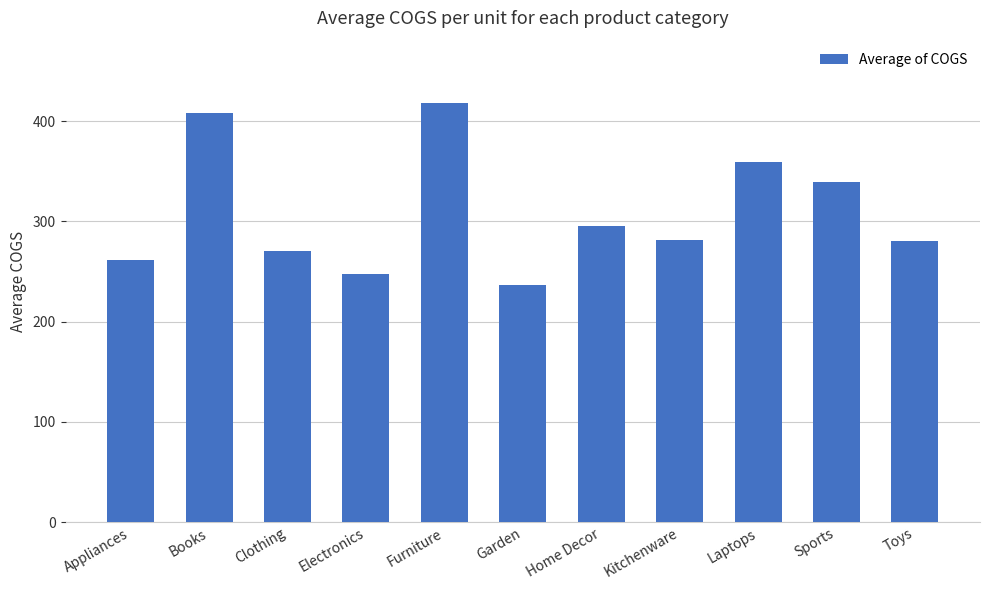

Where is the data nearest to the value 326?

Sports